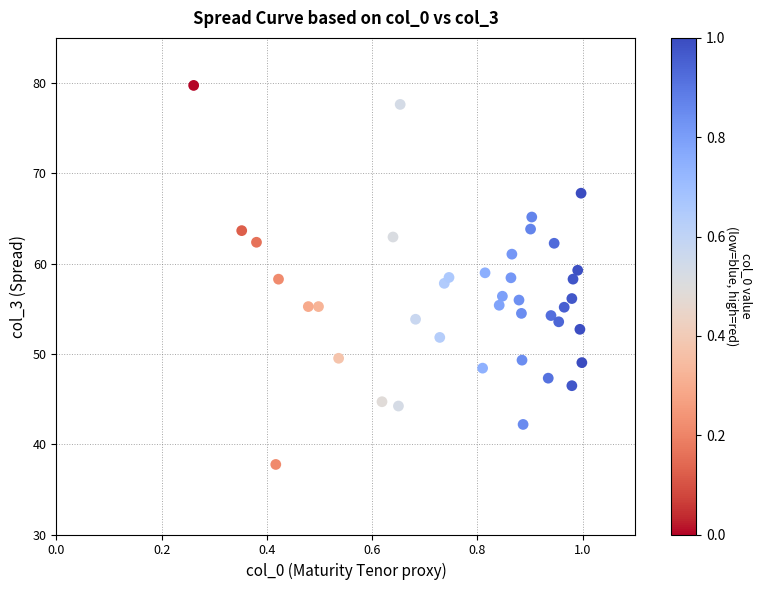

What is the range of Y values (max minus min)?

42.0